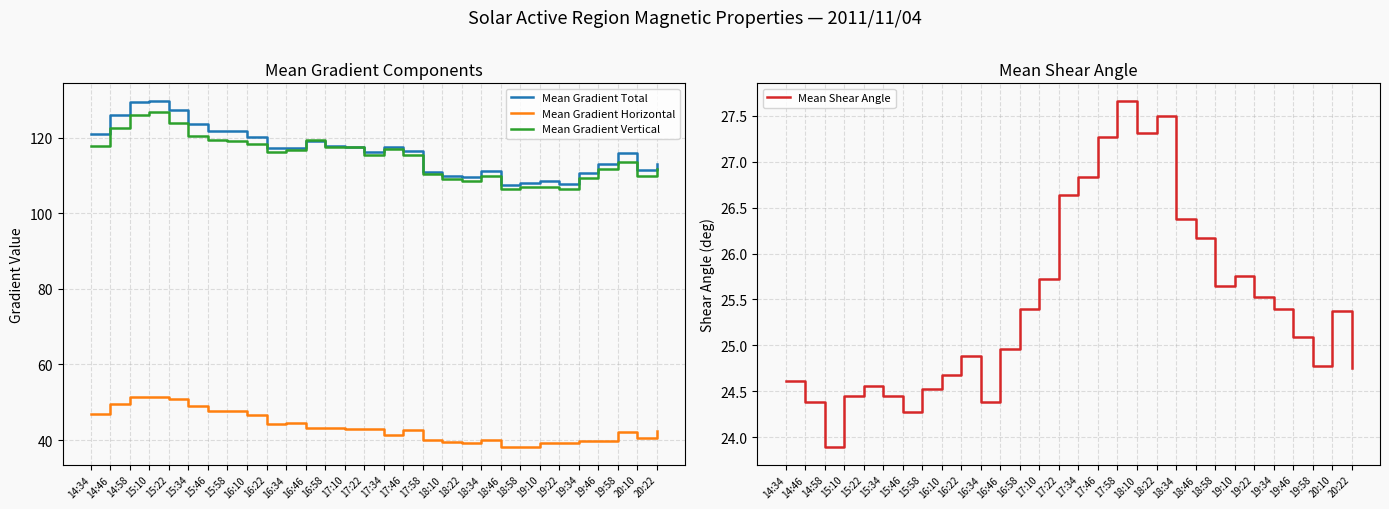

What is the sum of the Mean Gradient Total values at 20:10 and 18:22?

220.8